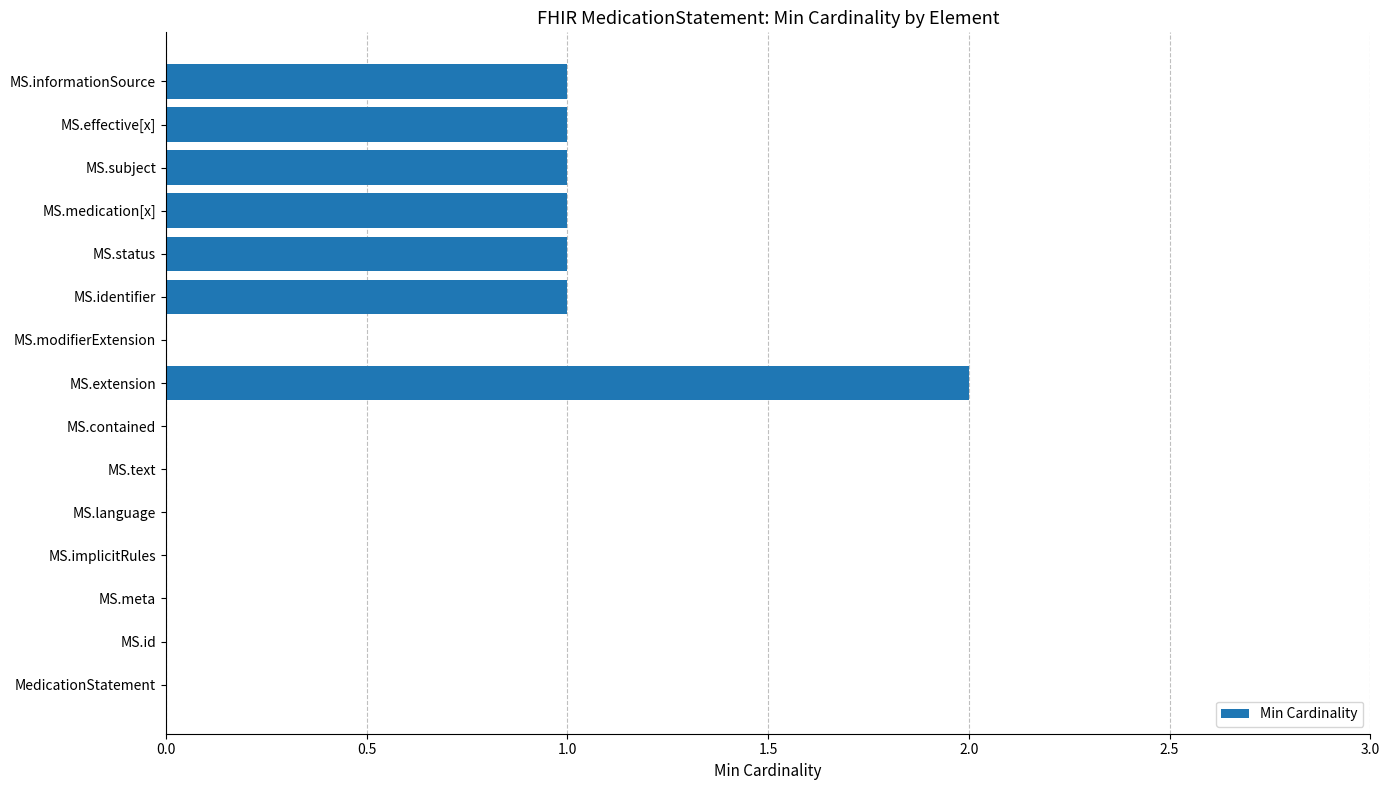

Reading bottom to top, list all the values displayed in this chart.

MedicationStatement=0	MS.id=0	MS.meta=0	MS.implicitRules=0	MS.language=0	MS.text=0	MS.contained=0	MS.extension=2	MS.modifierExtension=0	MS.identifier=1	MS.status=1	MS.medication[x]=1	MS.subject=1	MS.effective[x]=1	MS.informationSource=1